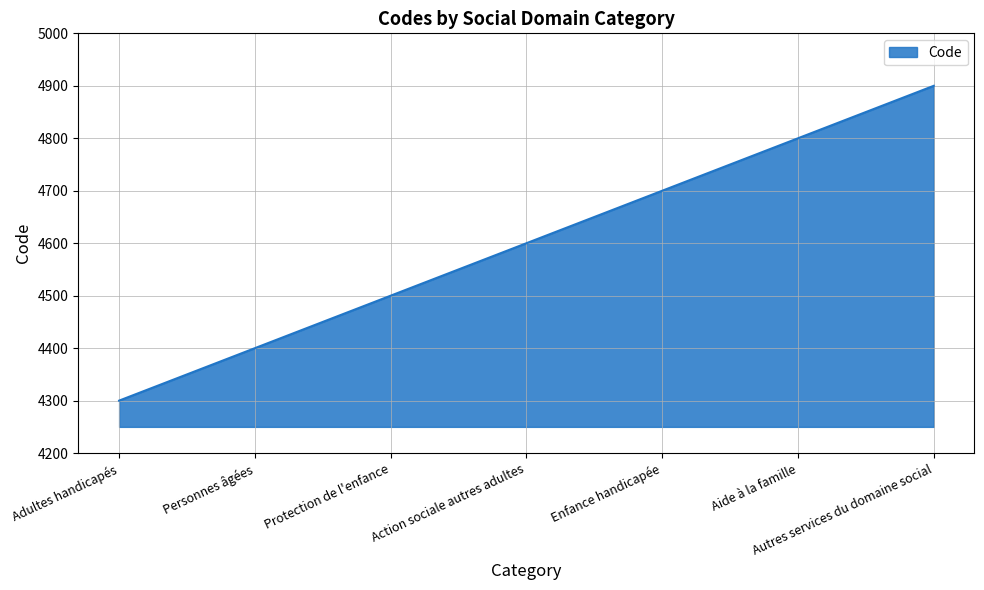

True or false: there are more than 0 points higher than both neighbors.

False